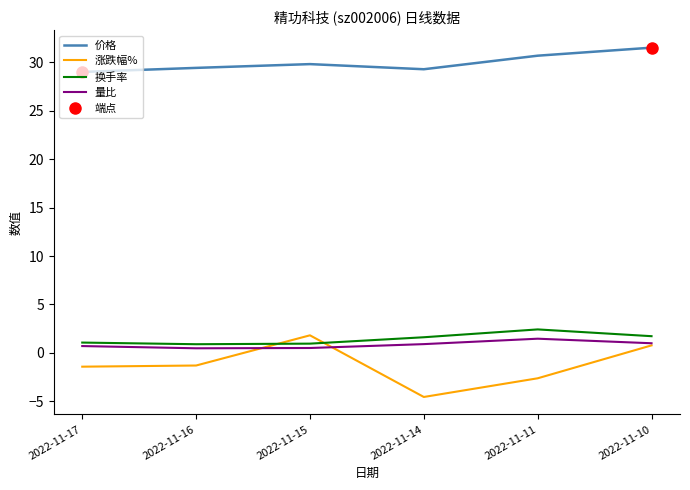

At which category does 换手率 reach its first local valley?

2022-11-16